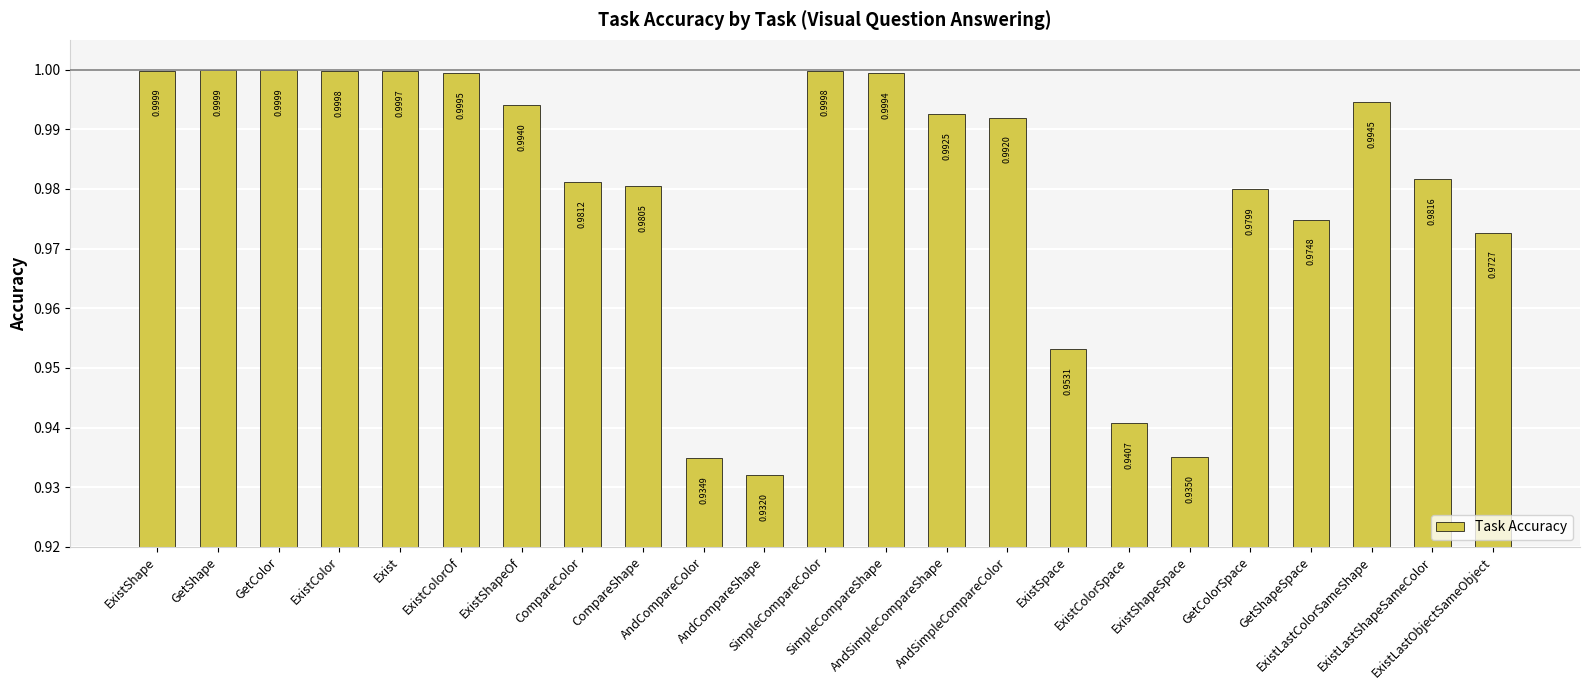

What is the label of the 14th bar from the left?

AndSimpleCompareShape